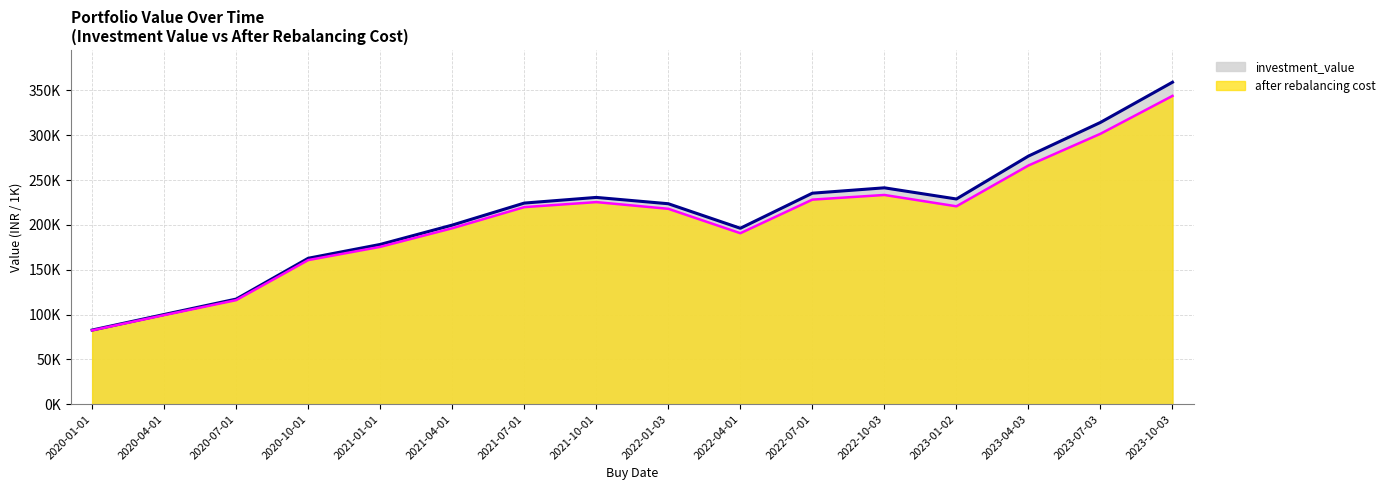

Which has a higher value, 2021-01-01 or 2022-01-03?

2022-01-03